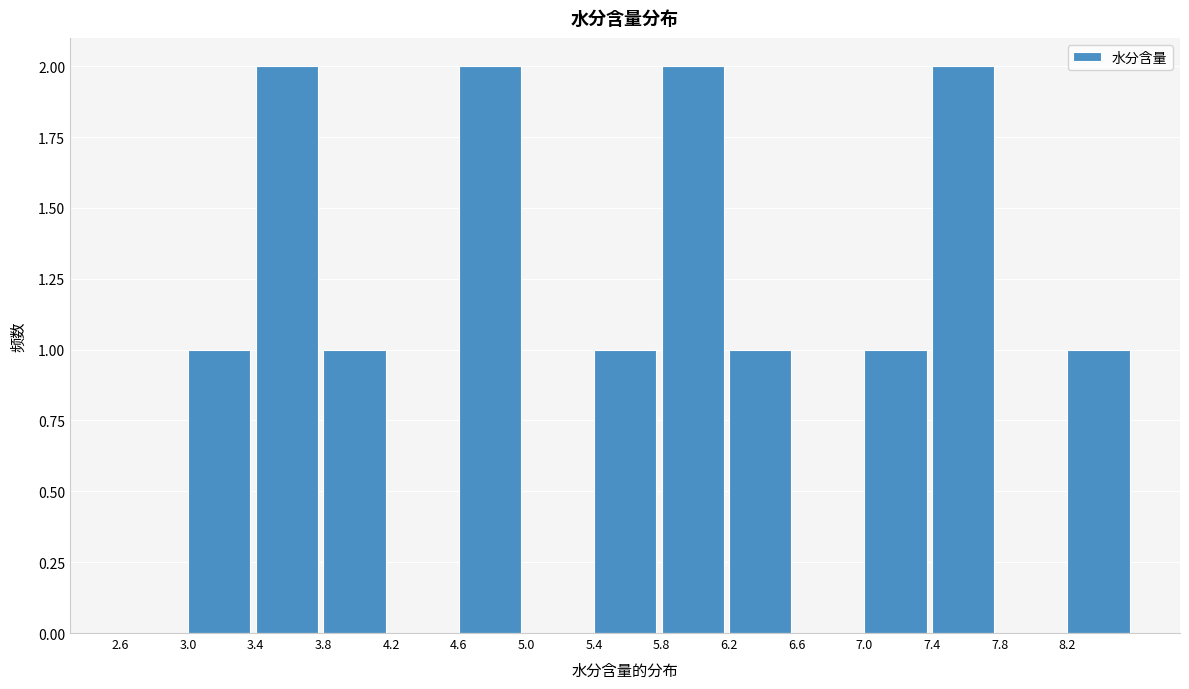

Reading left to right, transcribe this chart: for each bar, give the range it covers on the x-axis and its height. The values are not printed on the chart, so give them approximately, as read against the axis.

2.6 to 3.0: 0
3.0 to 3.4: 1
3.4 to 3.8: 2
3.8 to 4.2: 1
4.2 to 4.6: 0
4.6 to 5.0: 2
5.0 to 5.4: 0
5.4 to 5.8: 1
5.8 to 6.2: 2
6.2 to 6.6: 1
6.6 to 7.0: 0
7.0 to 7.4: 1
7.4 to 7.8: 2
7.8 to 8.2: 0
8.2 to 8.6: 1